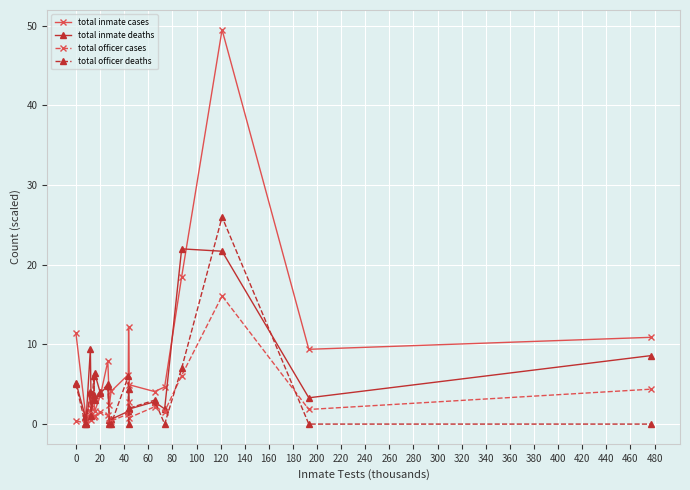

What is the maximum value shown in the chart?

49.5